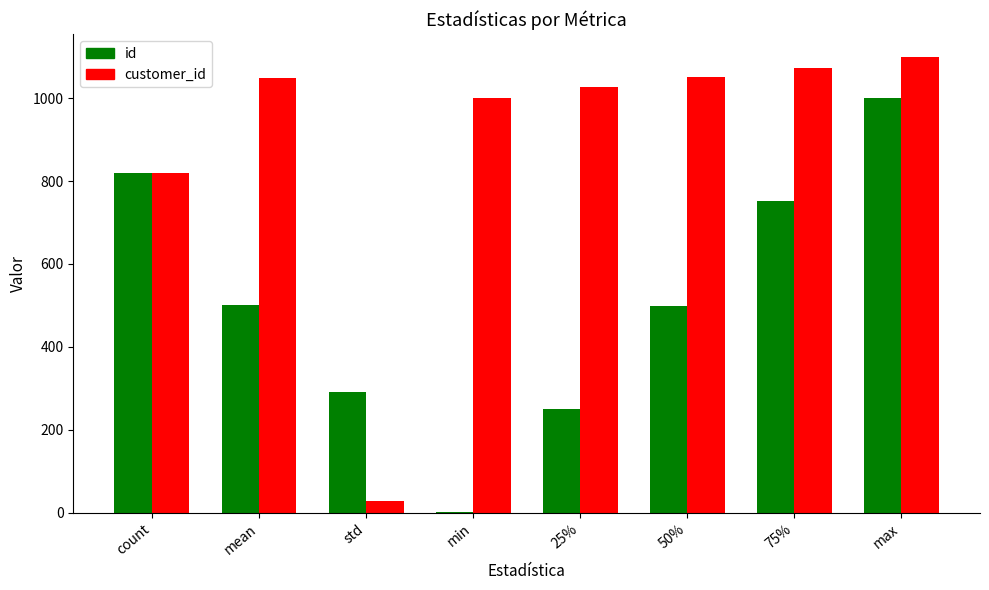

What is the sum of the id values at std and 50%?

789.1